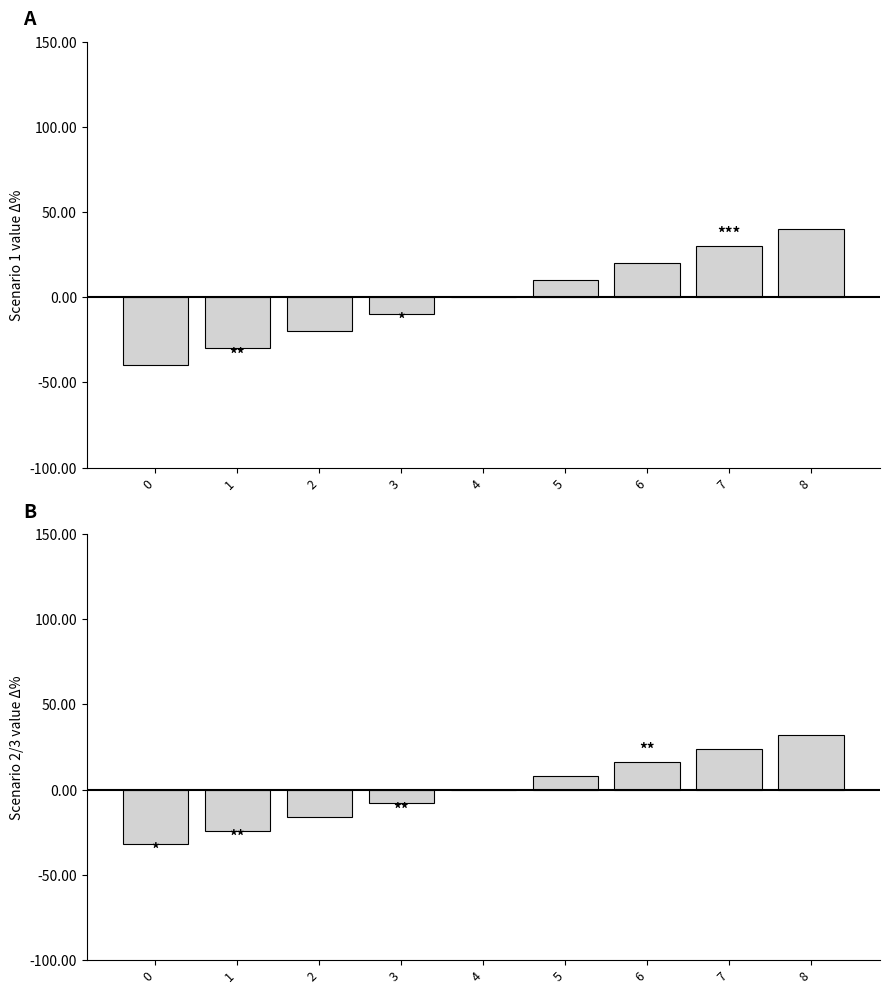

How many distinct data groups are displayed?

2